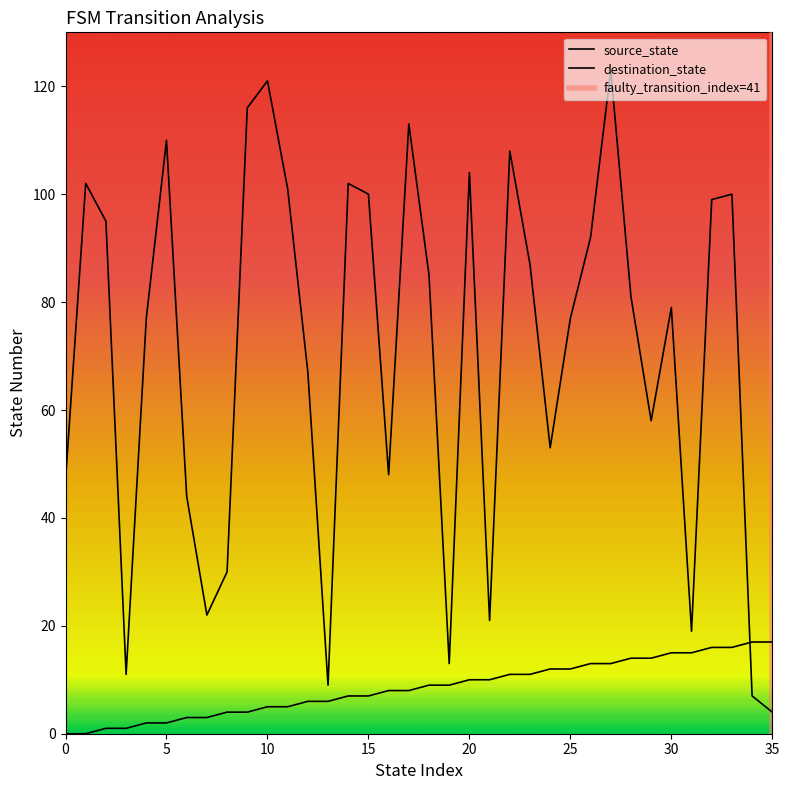

Rank the categories by source_state value from lowest to highest.

0, 1, 2, 3, 4, 5, 6, 7, 8, 9, 10, 11, 12, 13, 14, 15, 16, 17, 18, 19, 20, 21, 22, 23, 24, 25, 26, 27, 28, 29, 30, 31, 32, 33, 34, 35